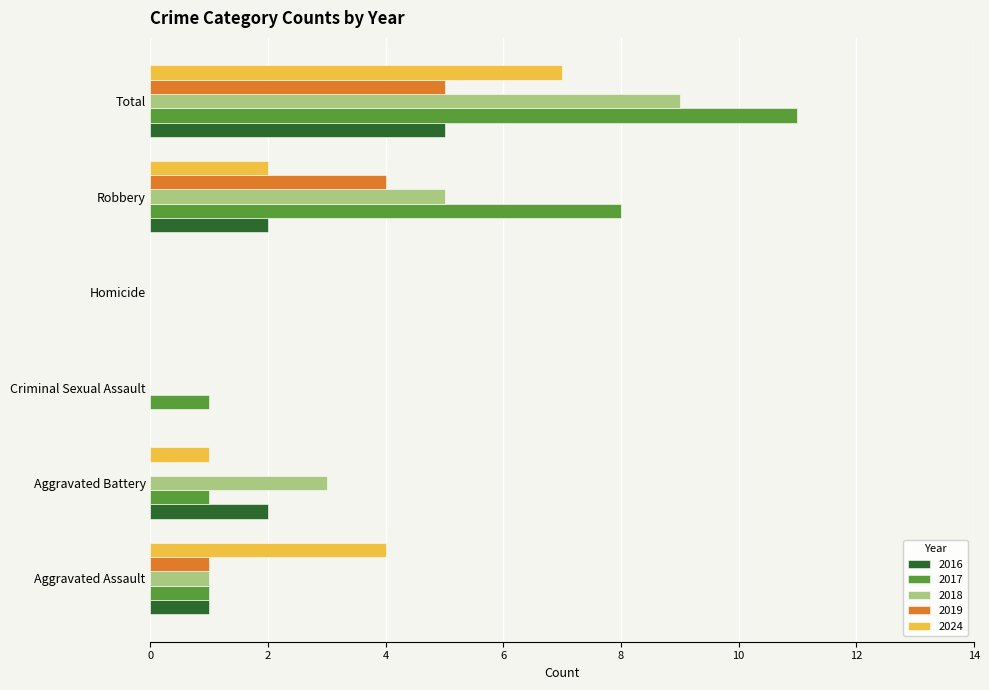

Is the value of 2017 at Robbery greater than the value of 2019 at Robbery?

Yes